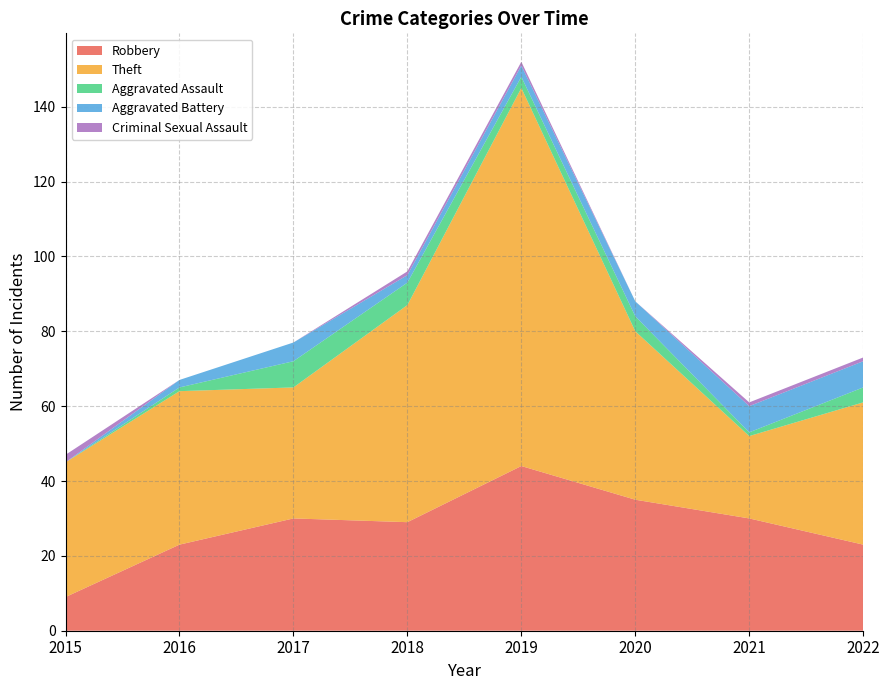

Reading left to right, list all the values displayed in this chart.

Robbery: 2015=9	2016=23	2017=30	2018=29	2019=44	2020=35	2021=30	2022=23
Theft: 2015=36	2016=41	2017=35	2018=58	2019=101	2020=45	2021=22	2022=38
Aggravated Assault: 2015=0	2016=1	2017=7	2018=6	2019=3	2020=4	2021=1	2022=4
Aggravated Battery: 2015=0	2016=2	2017=5	2018=2	2019=3	2020=4	2021=7	2022=7
Criminal Sexual Assault: 2015=2	2016=0	2017=0	2018=1	2019=1	2020=0	2021=1	2022=1